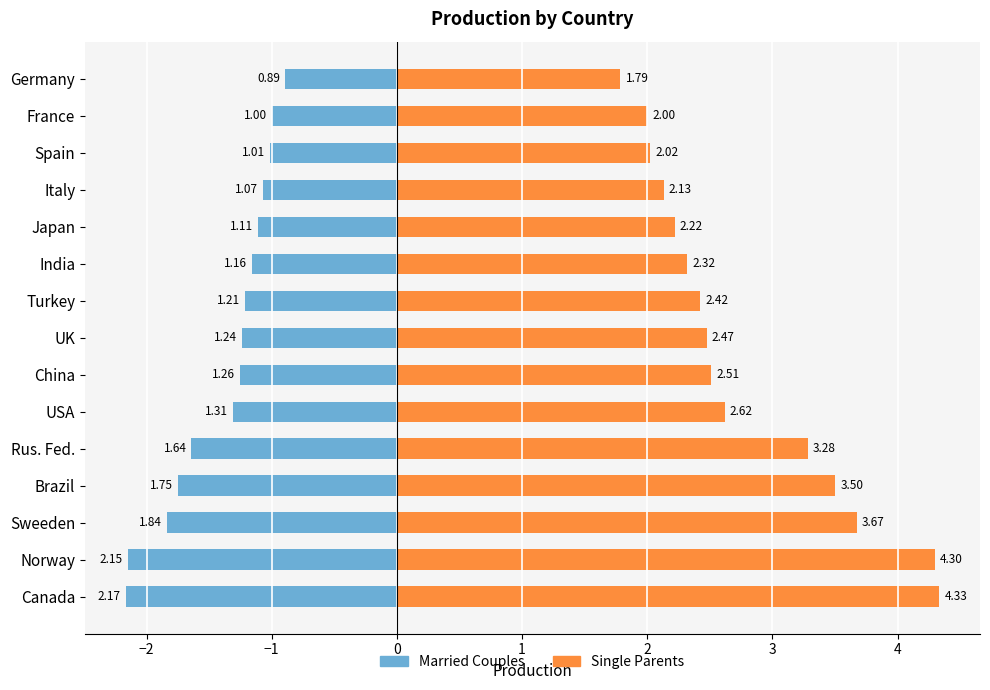

What are all the series names shown in the legend?

Married Couples, Single Parents